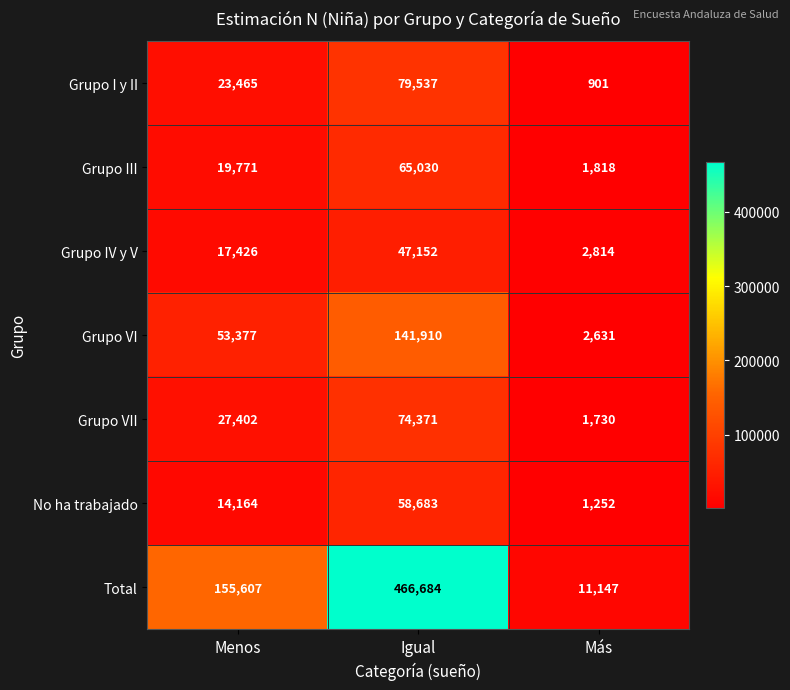

True or false: Grupo III has a value of 2821 at Más.

False